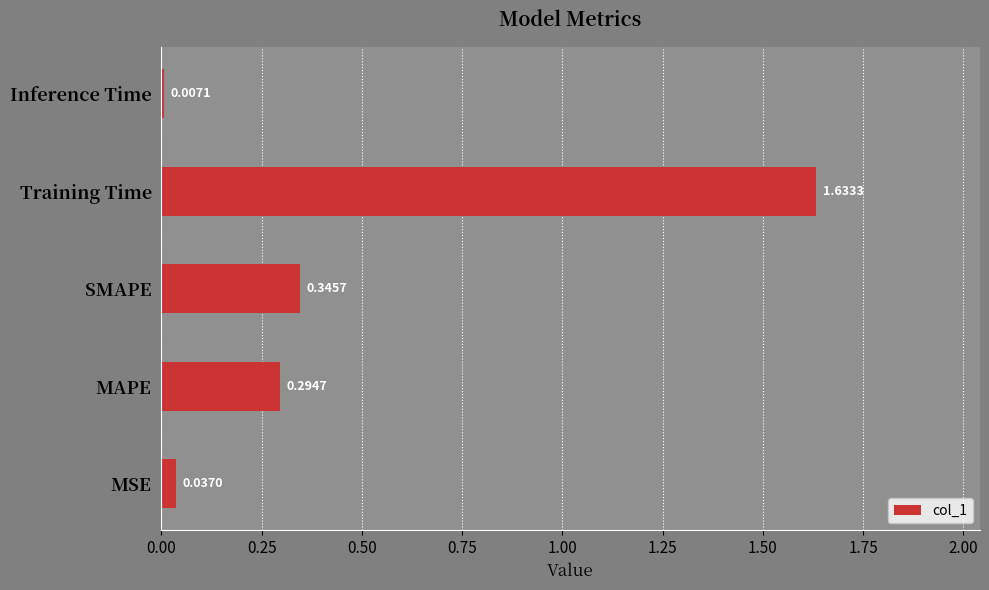

Which category has the highest value across all series?

Training Time